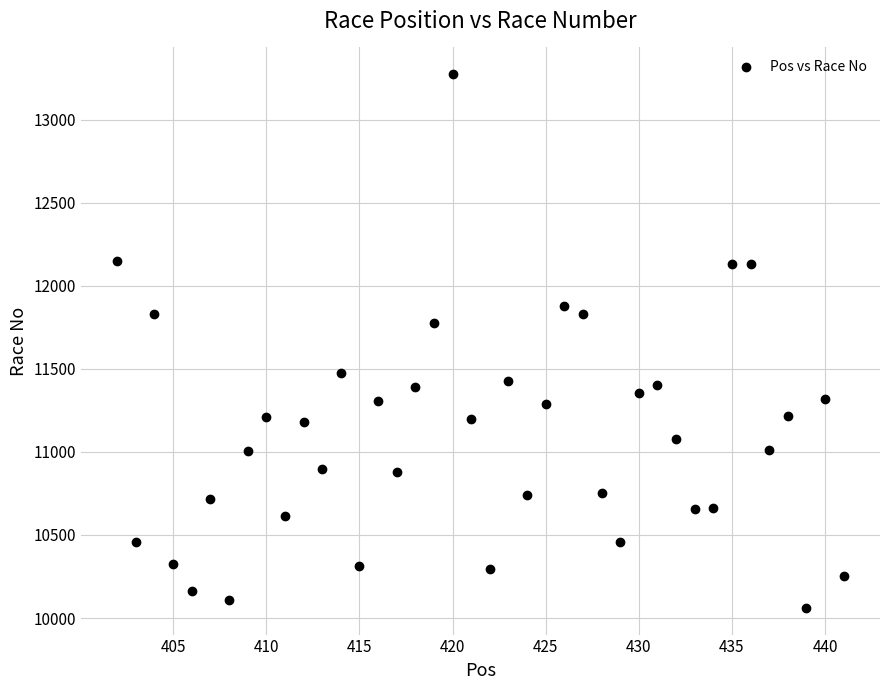

What Y value in the scatter plot is closest to 11667?

11777